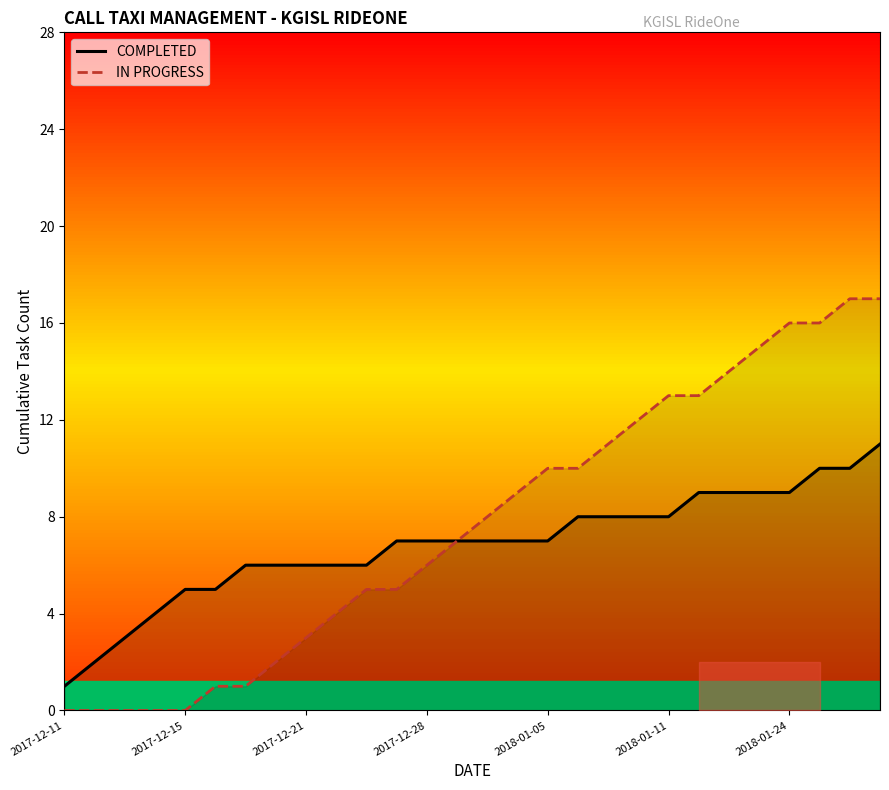

What is the spread (max minus min) of values at 25?

6